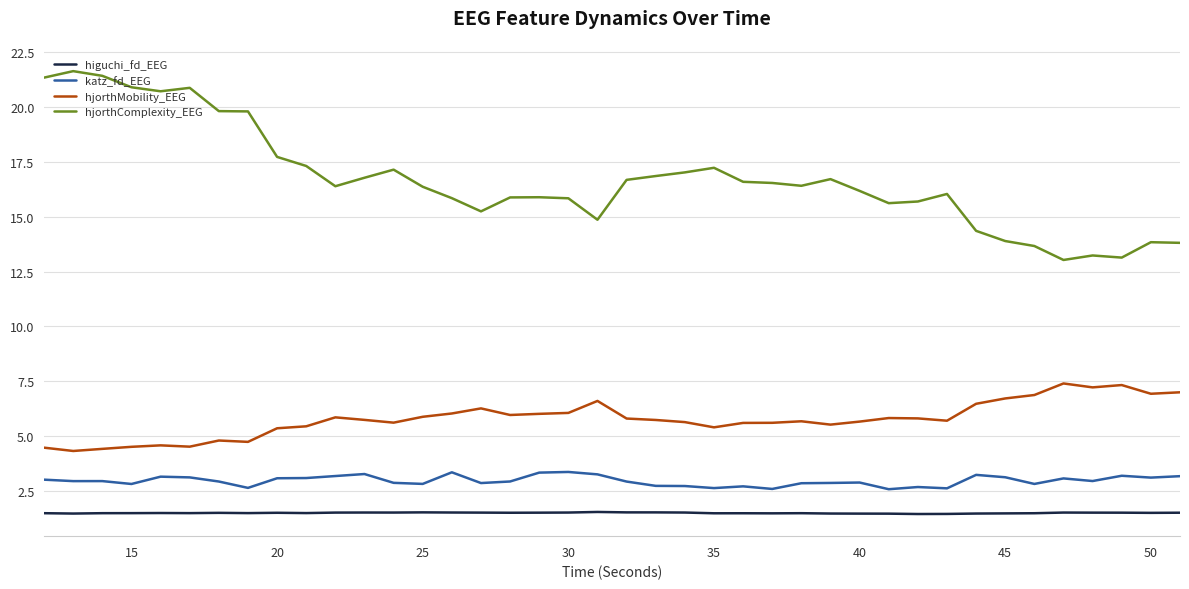

How many lines are shown in the chart?

4